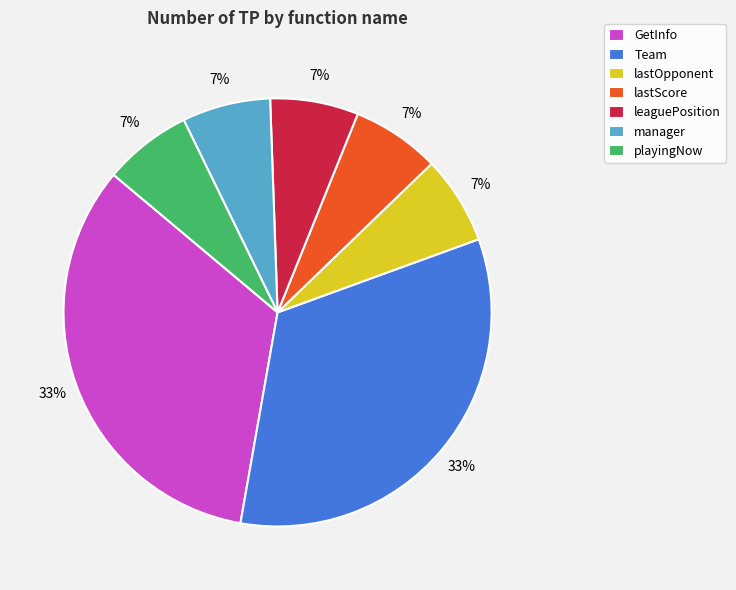

Do manager and lastScore together represent more than half of the pie?

No